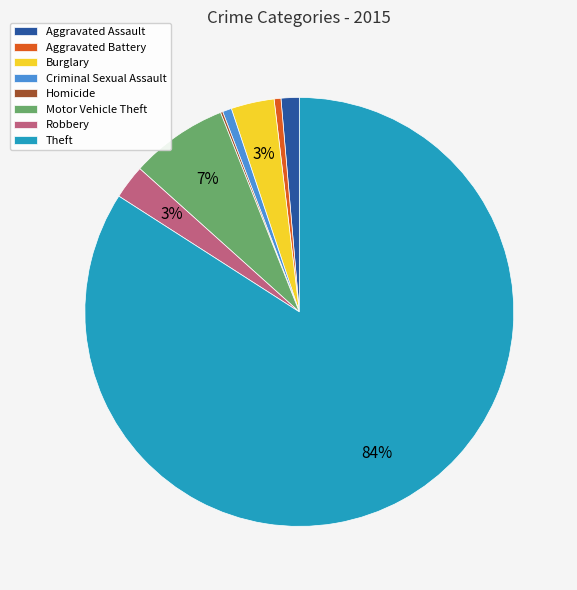

To the nearest percent, what percentage of the pie is Robbery?

3%